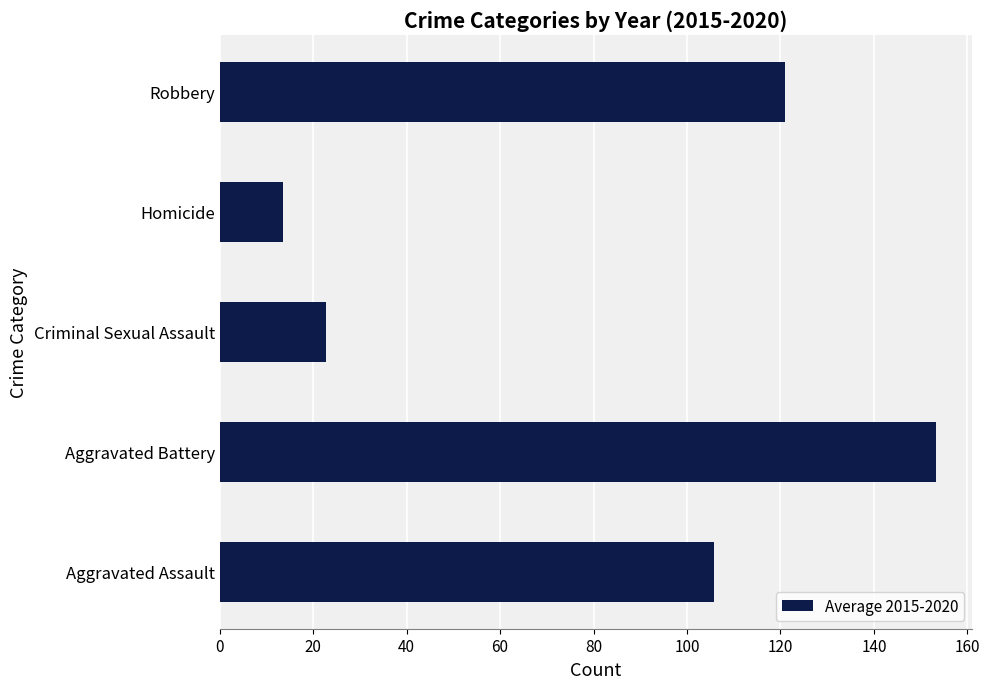

Does the chart contain any negative values?

No